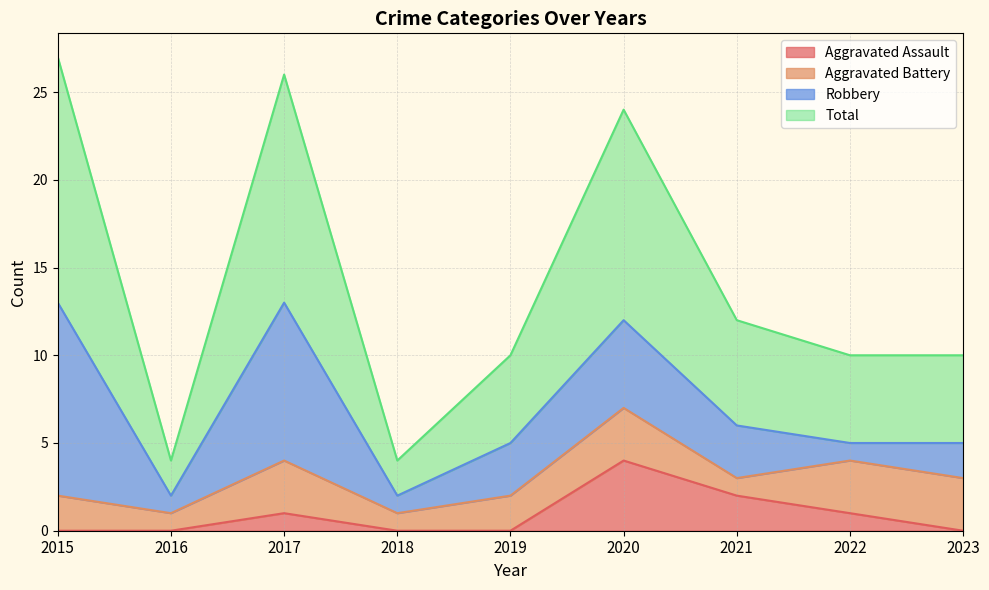

At how many categories does at least one series exceed 18?

3